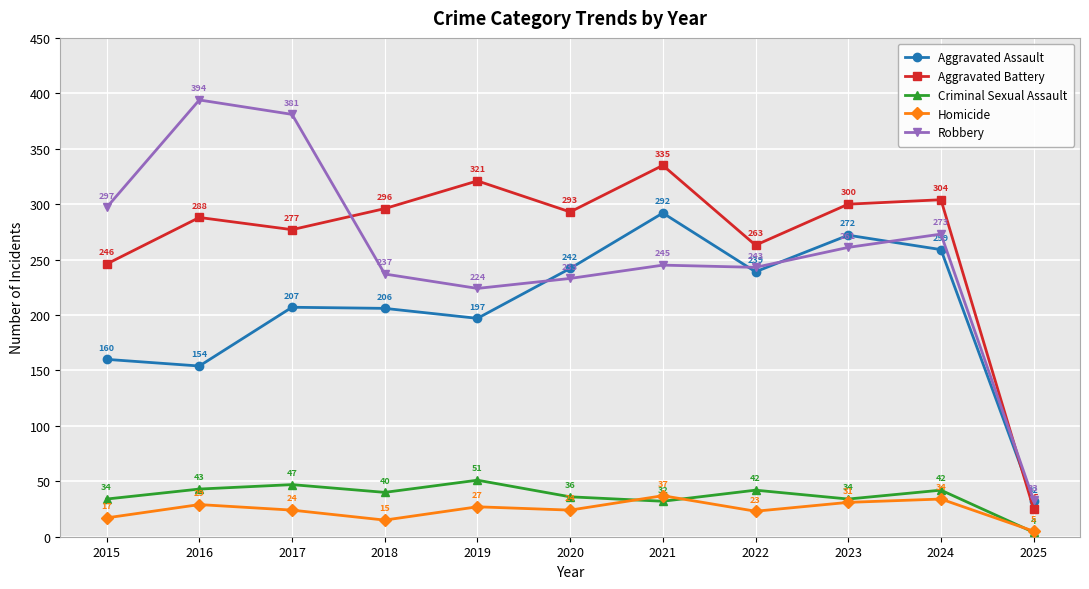

Reading left to right, list all the values displayed in this chart.

Aggravated Assault: 160	154	207	206	197	242	292	239	272	259	32
Aggravated Battery: 246	288	277	296	321	293	335	263	300	304	25
Criminal Sexual Assault: 34	43	47	40	51	36	32	42	34	42	4
Homicide: 17	29	24	15	27	24	37	23	31	34	5
Robbery: 297	394	381	237	224	233	245	243	261	273	33